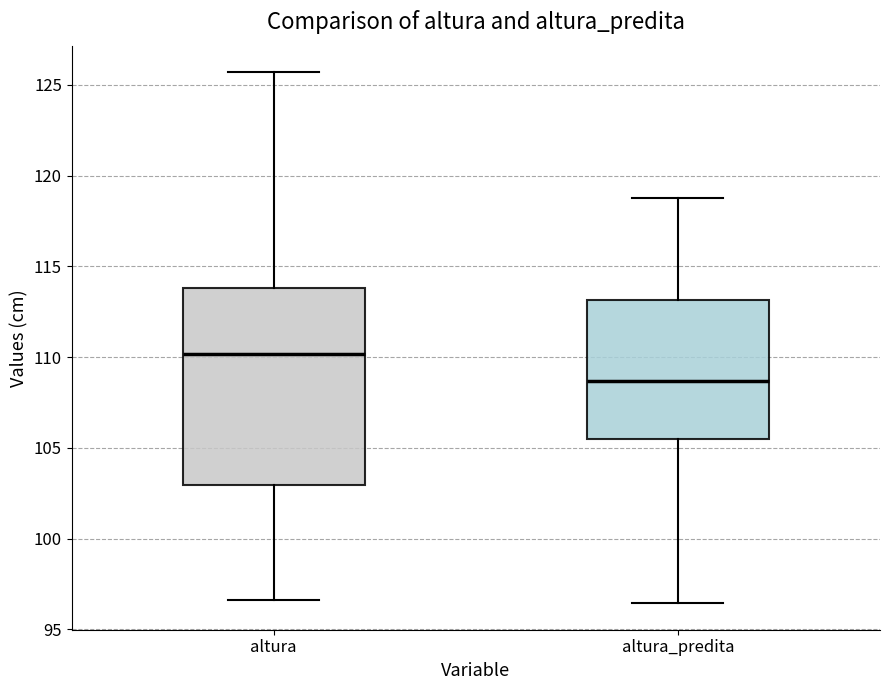

Comparing the boxes themselves (not the whiskers), which one is the tallest?

altura